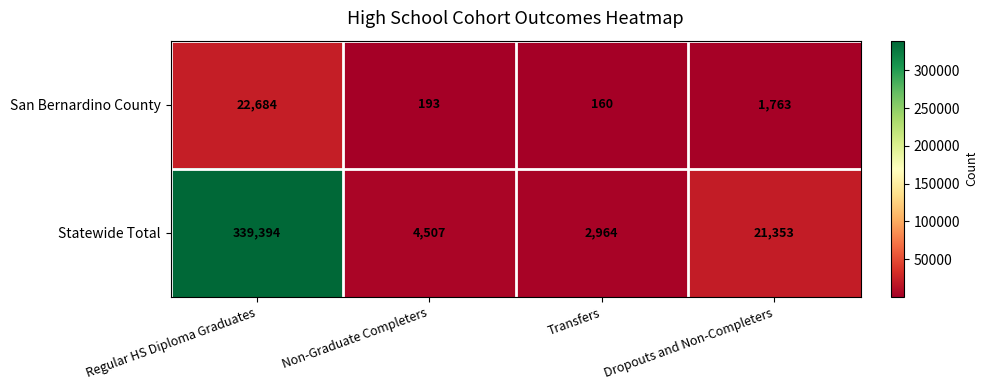

At how many categories does at least one series exceed 280617?

1